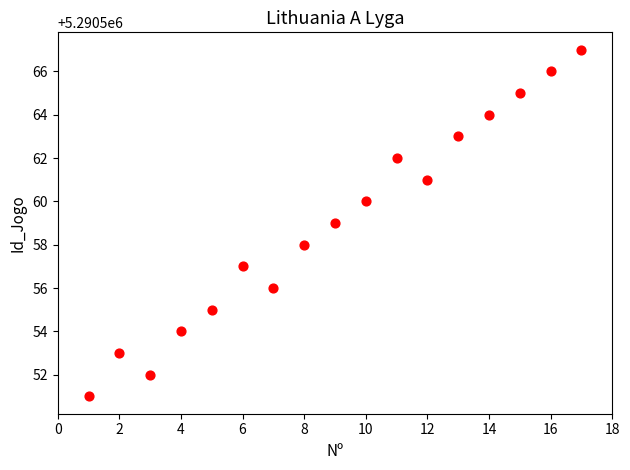

What is the range of X values (max minus min)?

16